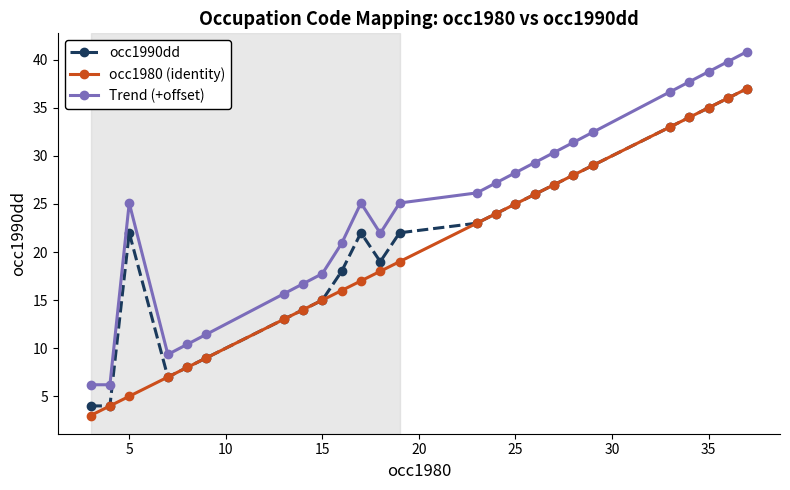

What is the value of the occ1980 (identity) point at the 25th from the left?

37.0